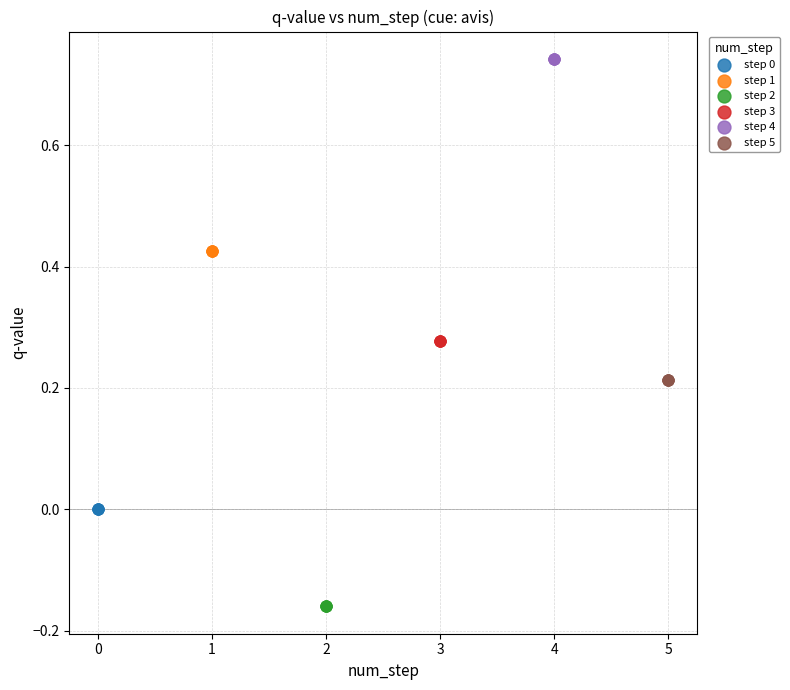

Which series reaches the minimum Y coordinate?

step 2